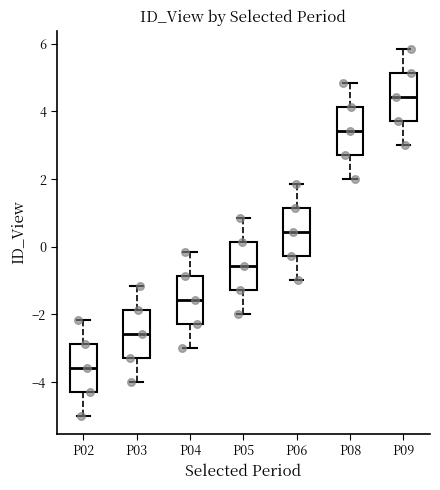

Reading left to right, transcribe this box plot: for each box, give where its median line is, the range the box spans, and where its two whiskers end, as read against the y-axis. The values are not printed on the chart, so give them approximately, as read against the axis.

P02: median -3.6, box -4.2 to -2.8, whiskers -5.0 to -2.2
P03: median -2.6, box -3.2 to -1.8, whiskers -4.0 to -1.2
P04: median -1.6, box -2.2 to -0.8, whiskers -3.0 to -0.2
P05: median -0.6, box -1.2 to 0.2, whiskers -2.0 to 0.8
P06: median 0.4, box -0.2 to 1.2, whiskers -1.0 to 1.8
P08: median 3.4, box 2.8 to 4.2, whiskers 2.0 to 4.8
P09: median 4.4, box 3.8 to 5.2, whiskers 3.0 to 5.8